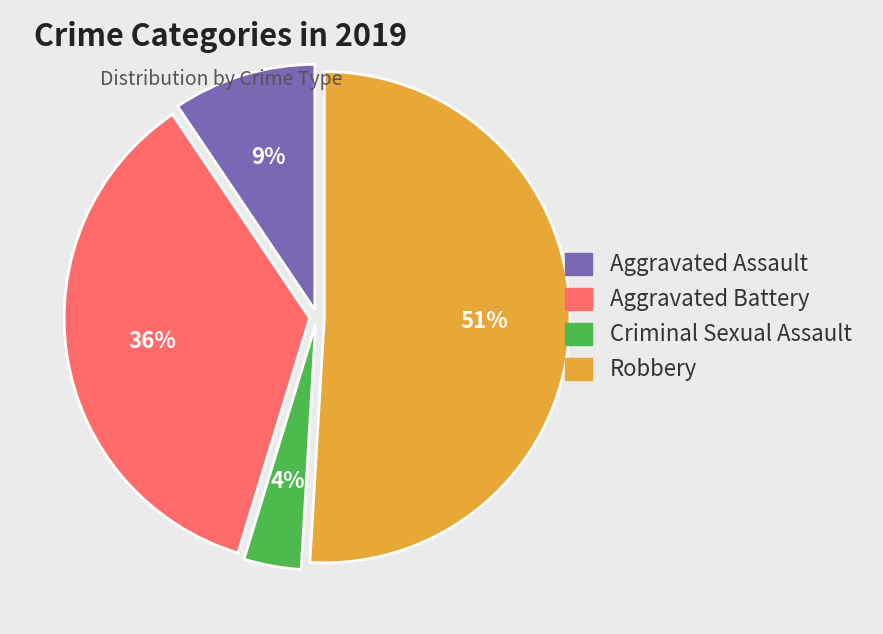

To the nearest percent, what is the difference between the largest and smallest slice percentages?

47%